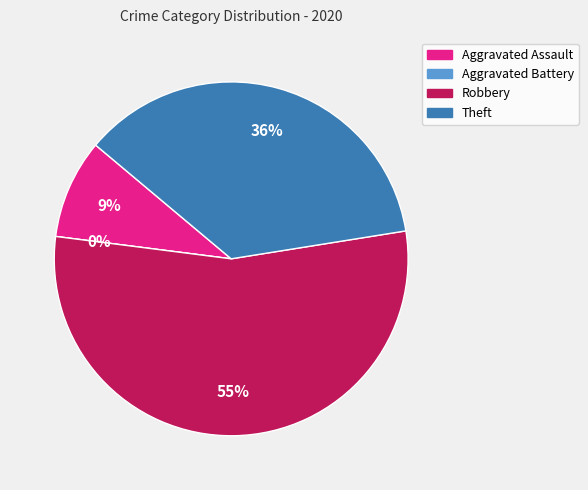

To the nearest percent, what percentage of the pie is Theft?

36%